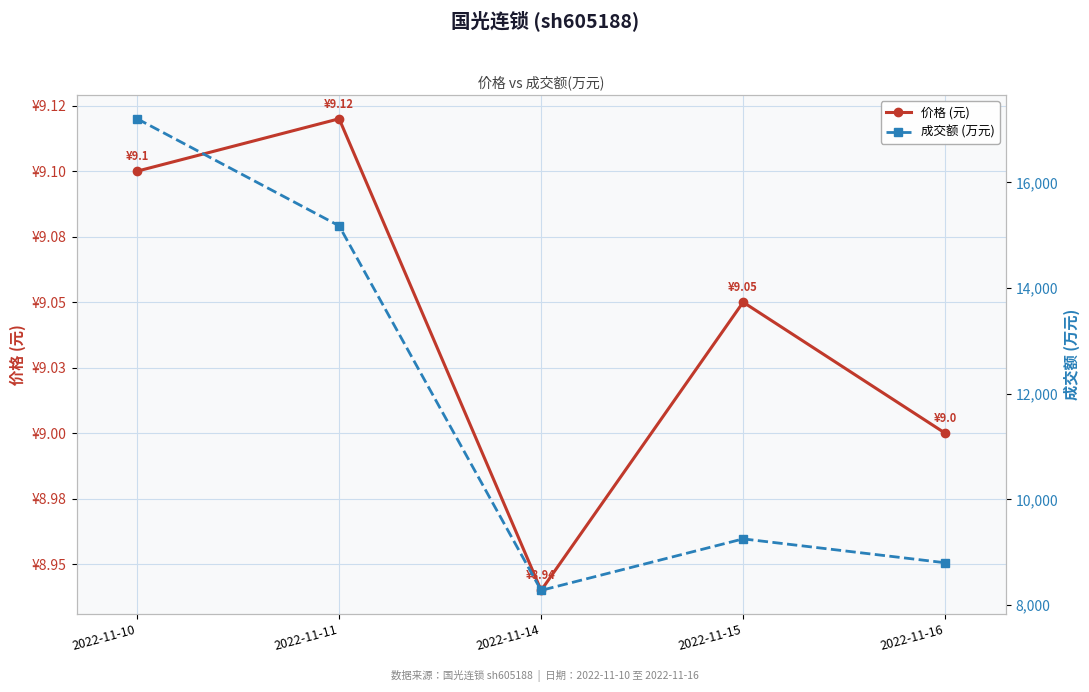

True or false: 成交额 (万元) and 价格 (元) cross at least once.

False